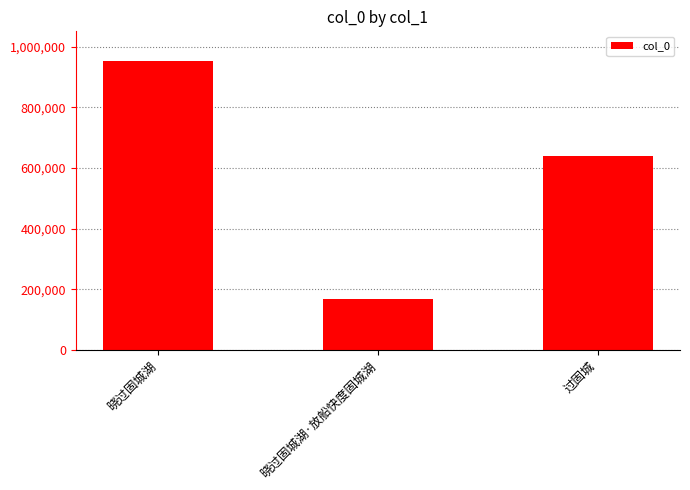

What is the value of the 3rd bar from the left?

638106